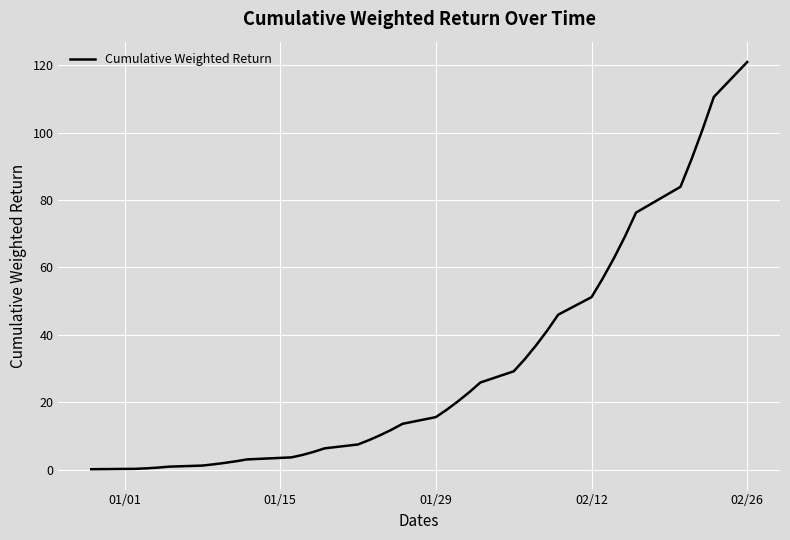

What is the maximum value shown in the chart?

121.0